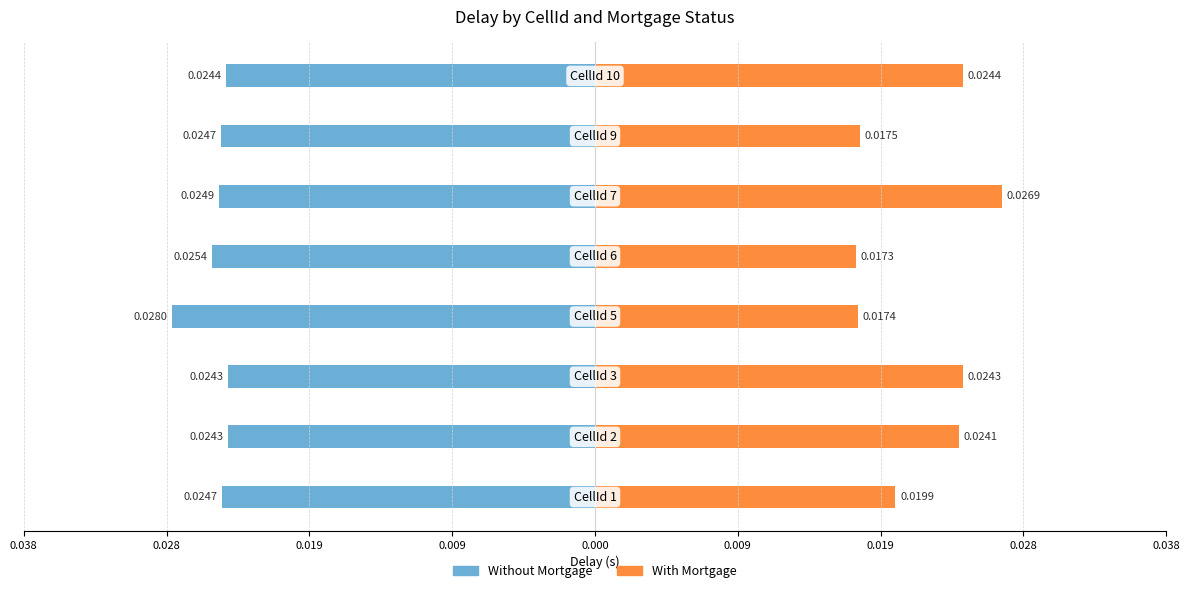

Is it true that With Mortgage equals 0.0 at 0.019?

True